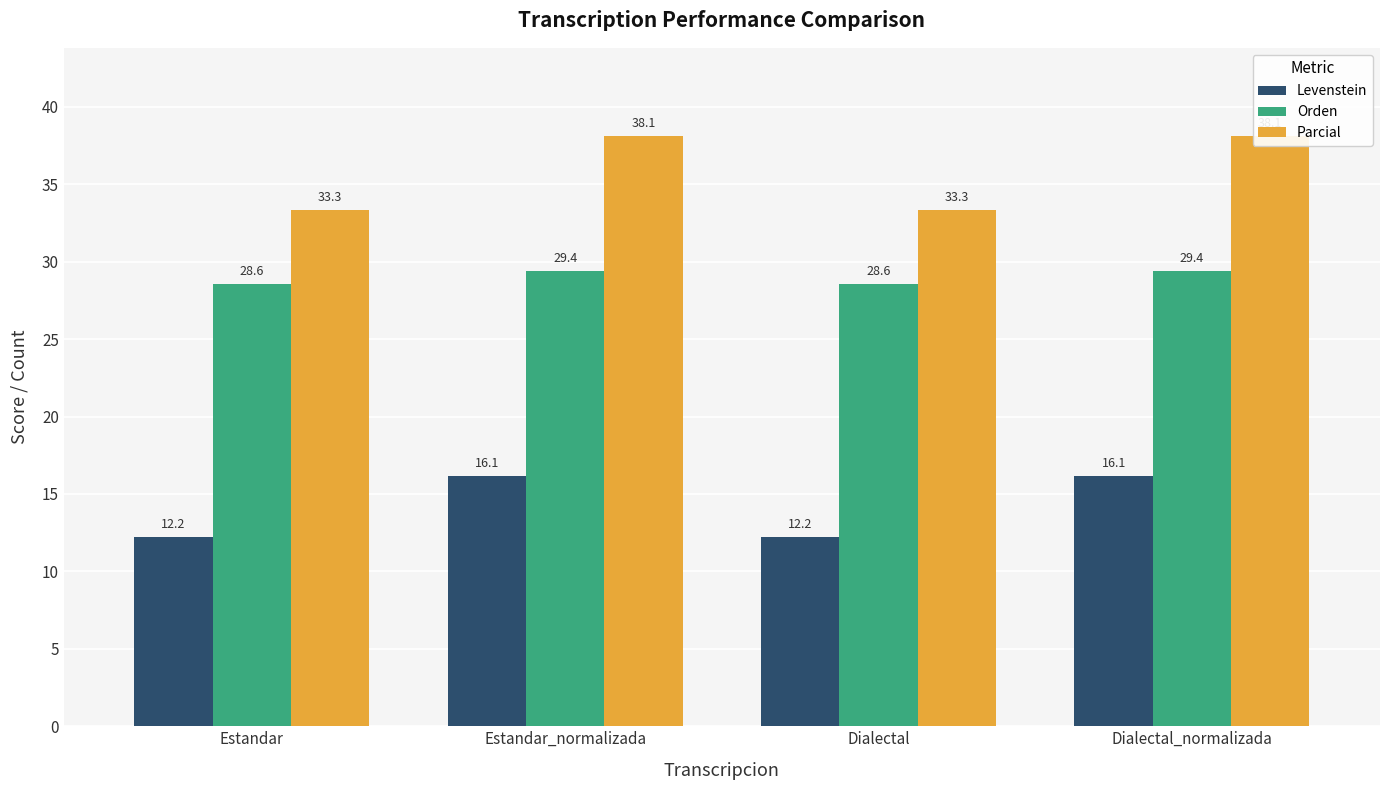

What is the total value across all series at Dialectal?

74.1